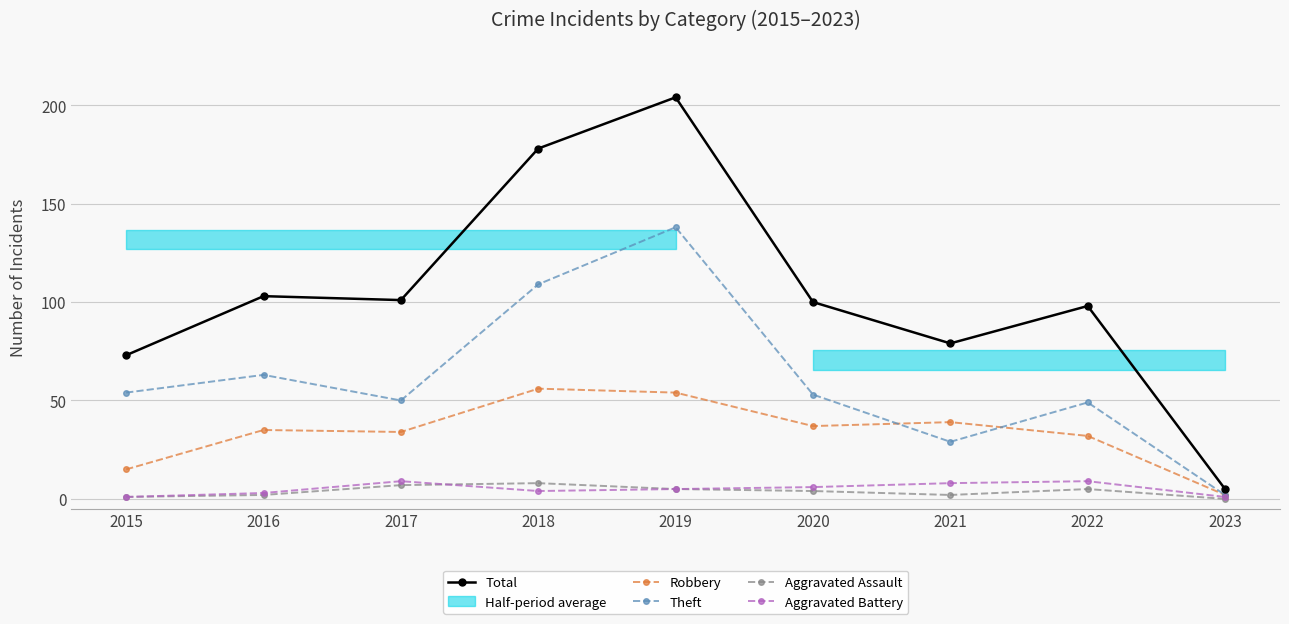

What is the value of the Aggravated Battery point at the 3rd from the left?

9